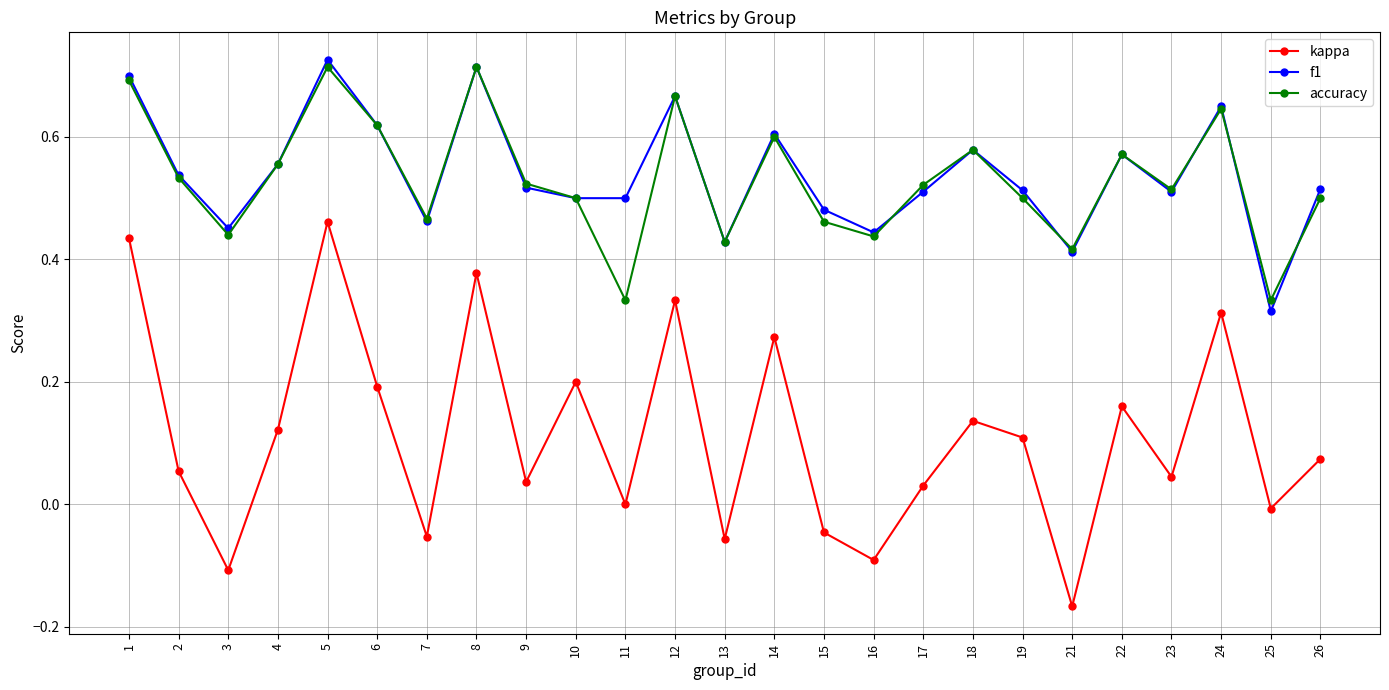

At how many categories does at least one series exceed 0?

25